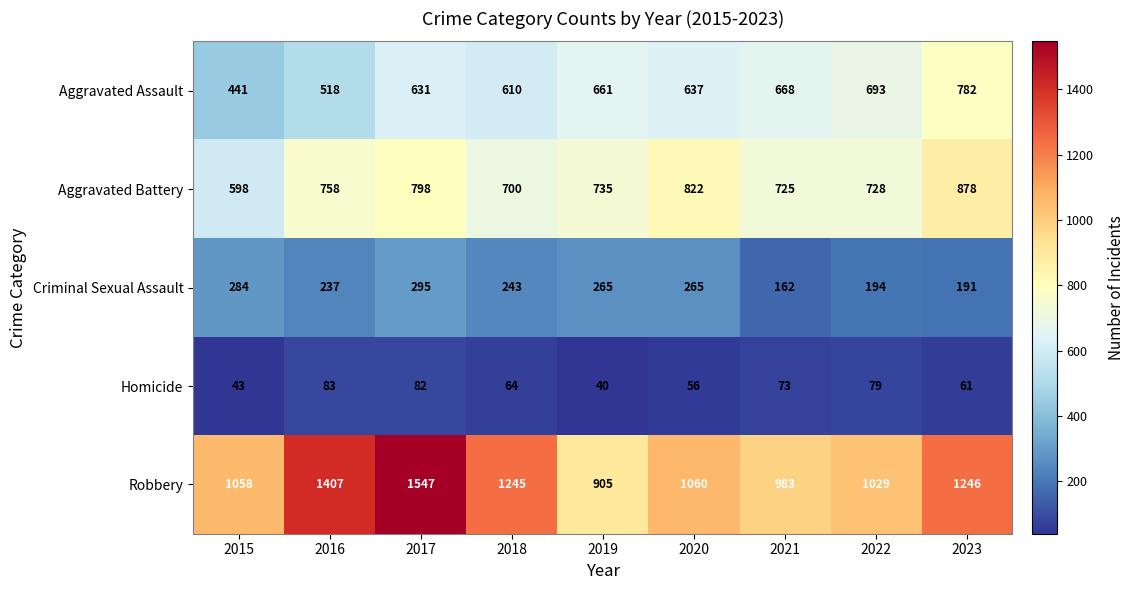

What is the minimum value for Criminal Sexual Assault?

162